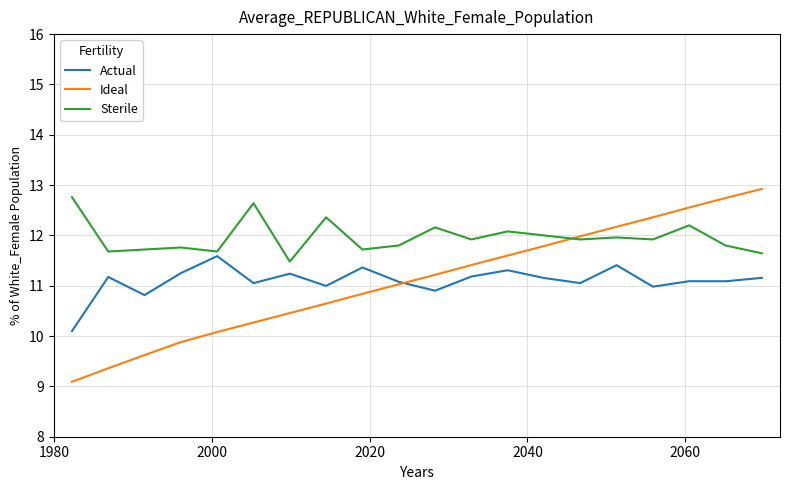

What is the highest value of the Sterile series?

12.8